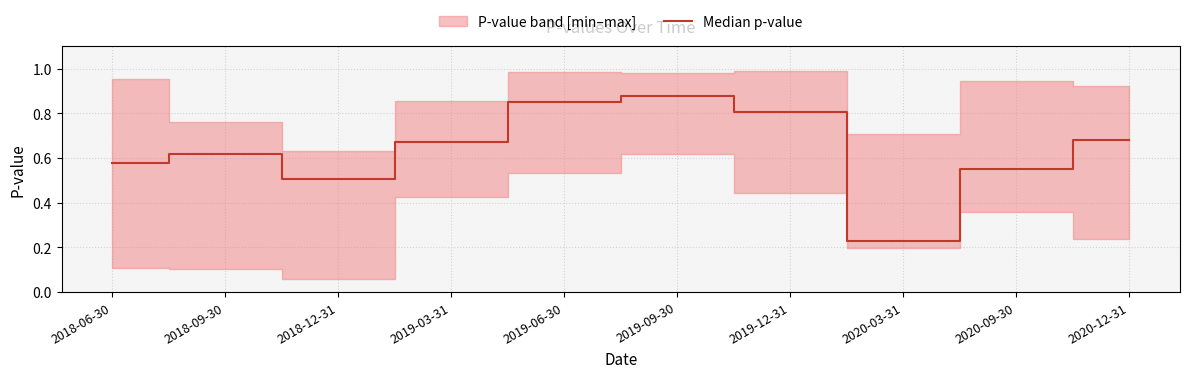

What is the greatest value displayed?

0.9